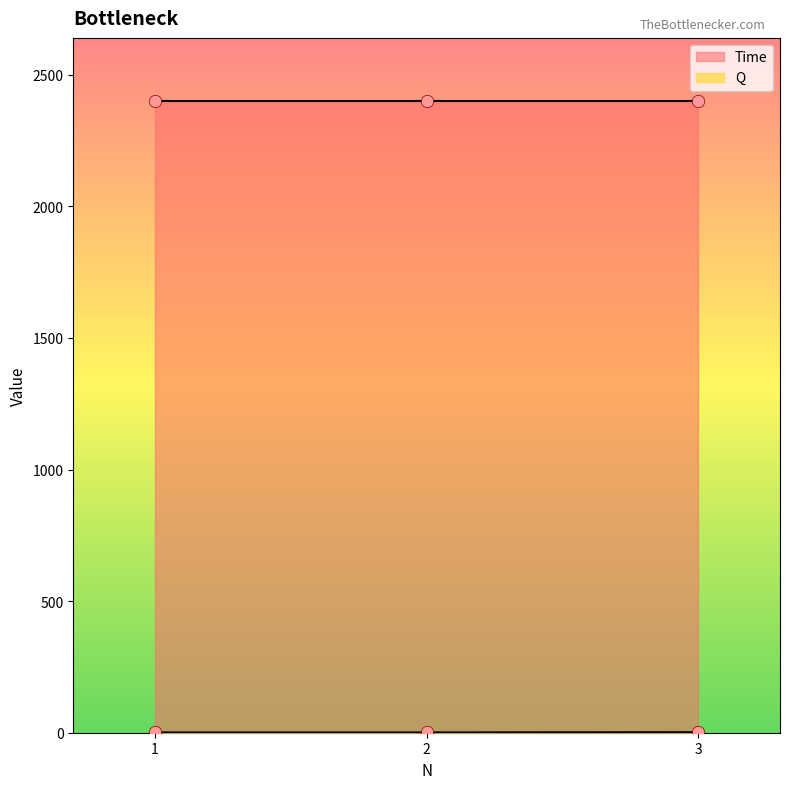

What is the change in value from 2 to 3?

+1